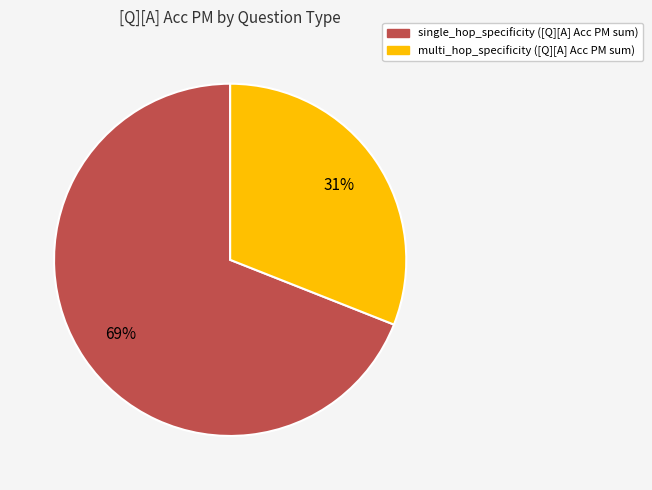

To the nearest percent, what is the combined percentage of multi_hop_specificity and single_hop_specificity?

100%